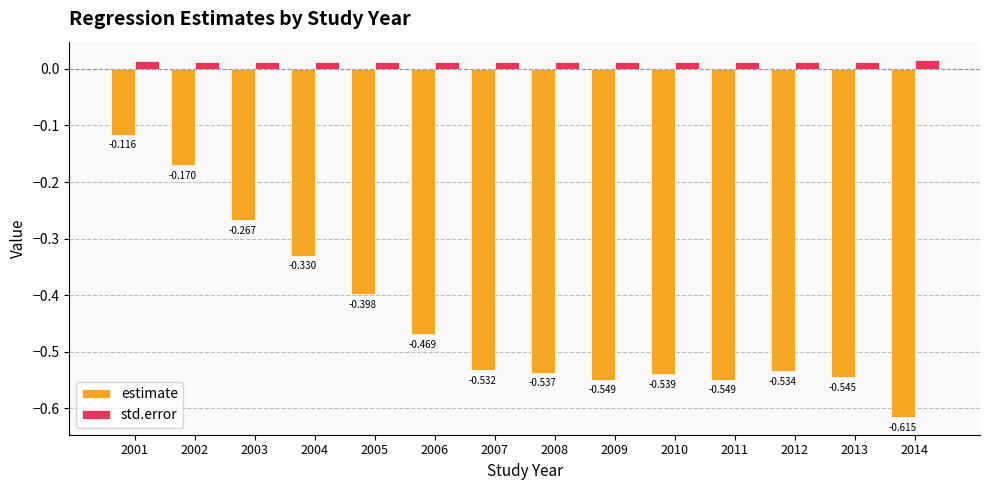

Rank the series by their average value, from lowest to highest.

estimate, std.error